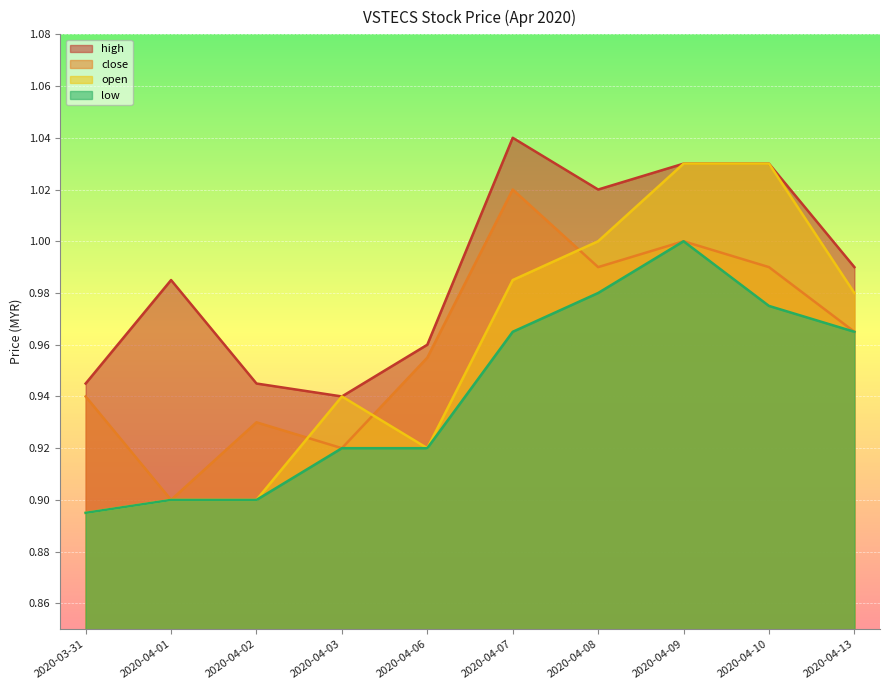

How many data points does each series have?

10